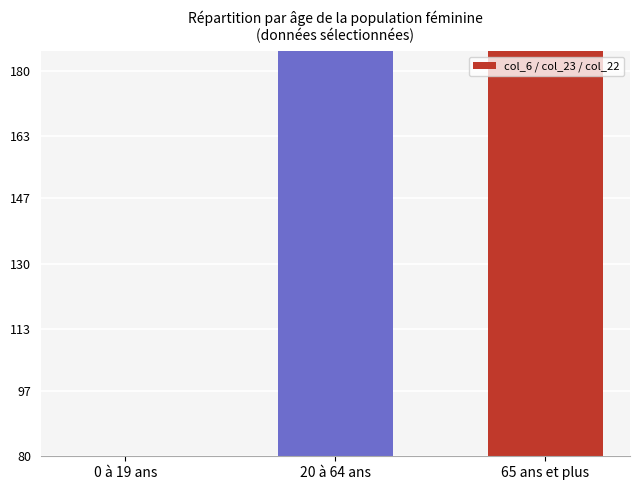

Reading left to right, transcribe all the data shown in this chart.

0 à 19 ans=8.0	20 à 64 ans=378.3	65 ans et plus=376.3